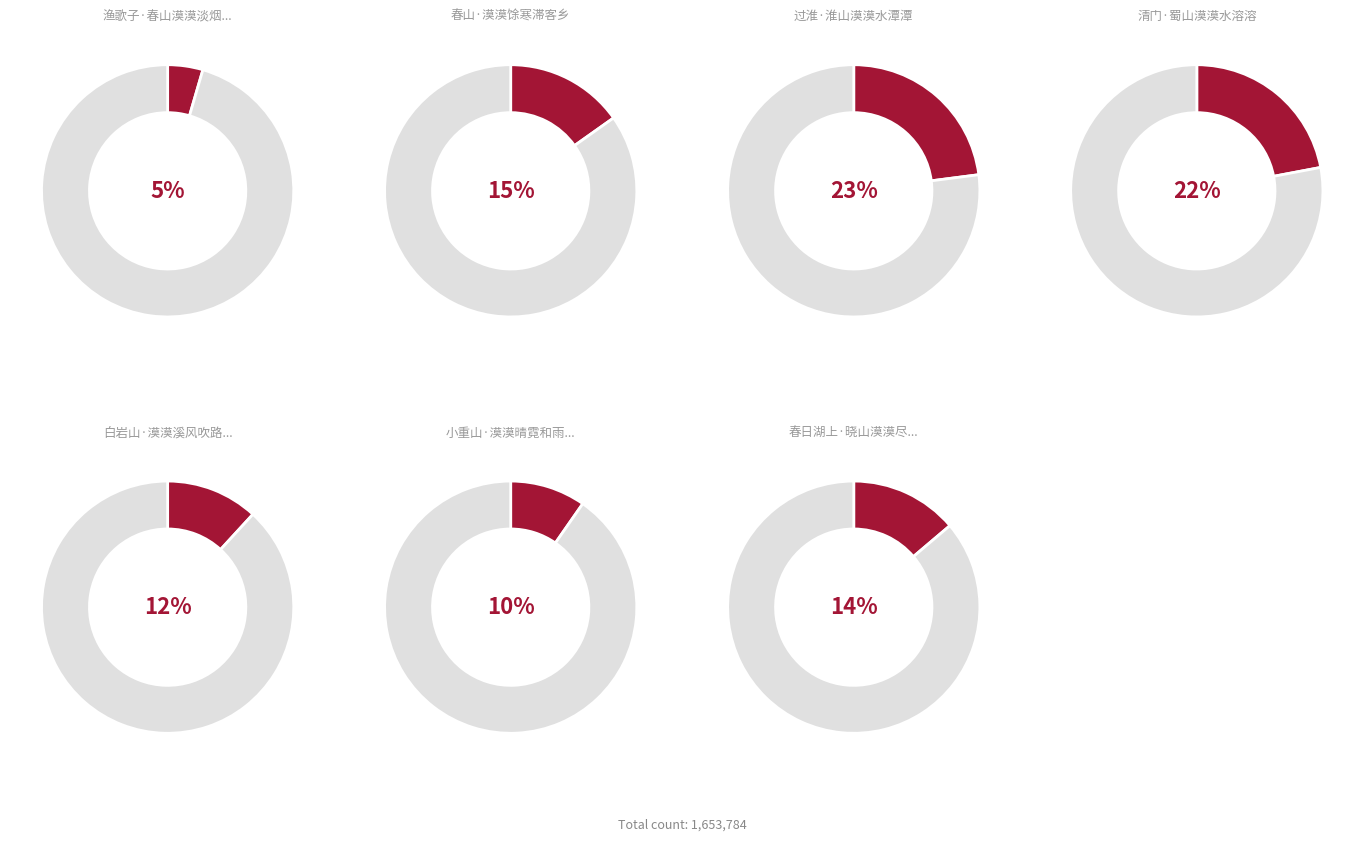

Which slice is the smallest?

渔歌子·春山漠漠淡烟横